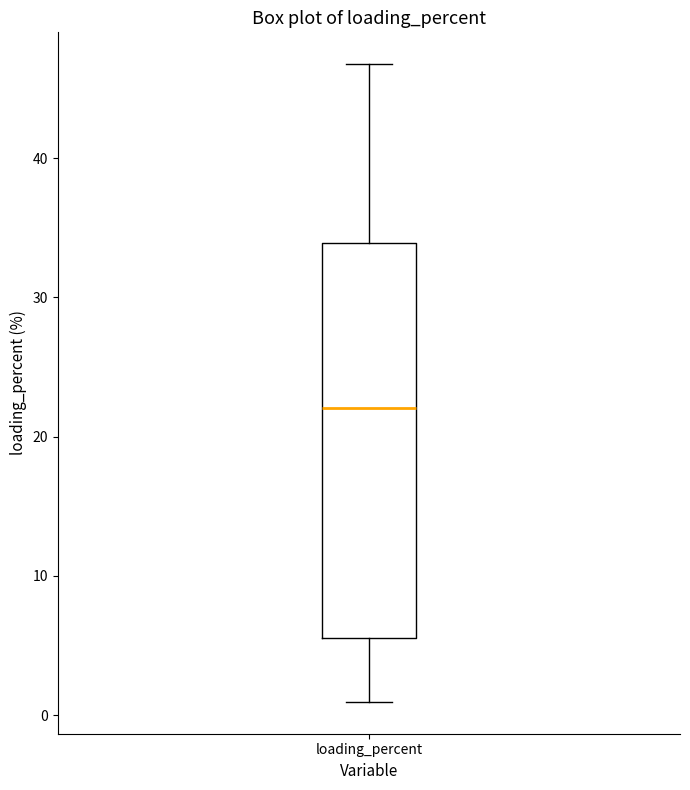

Read this box plot against the y-axis: the position of the median line, the range covered by the box, and the ends of both whiskers. The values are not printed on the chart, so give them approximately, as read against the axis.

median 22, box 6 to 34, whiskers 1 to 47